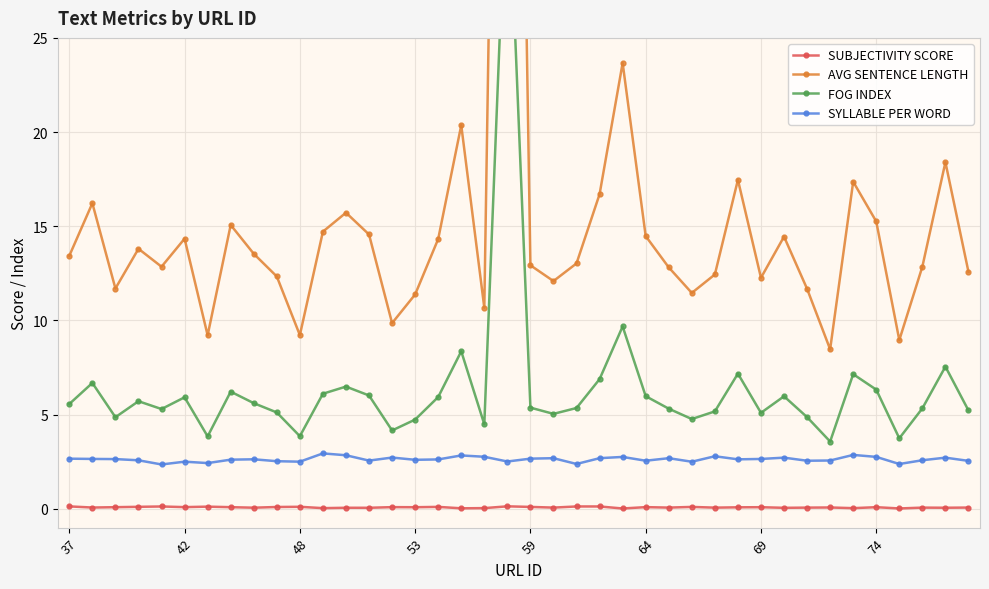

What is the difference between the highest and lowest values at 9?

12.2